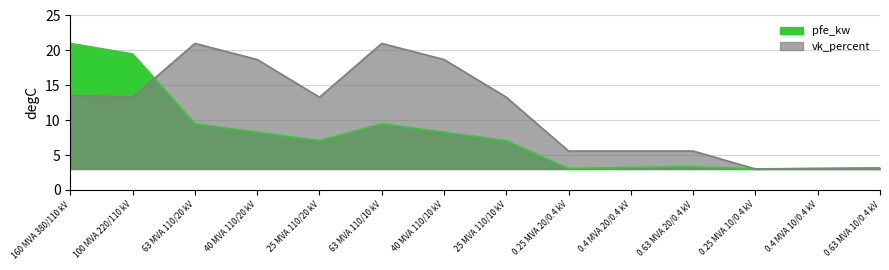

Is it true that vk_percent equals 37.2 at 63 MVA 110/10 kV?

False